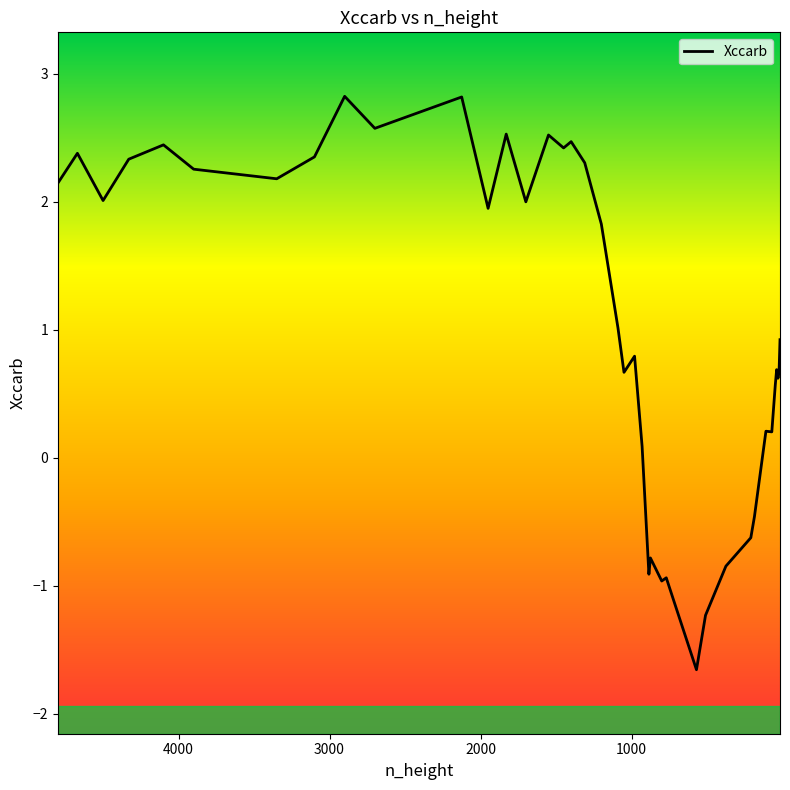

What is the greatest value displayed?

2.8